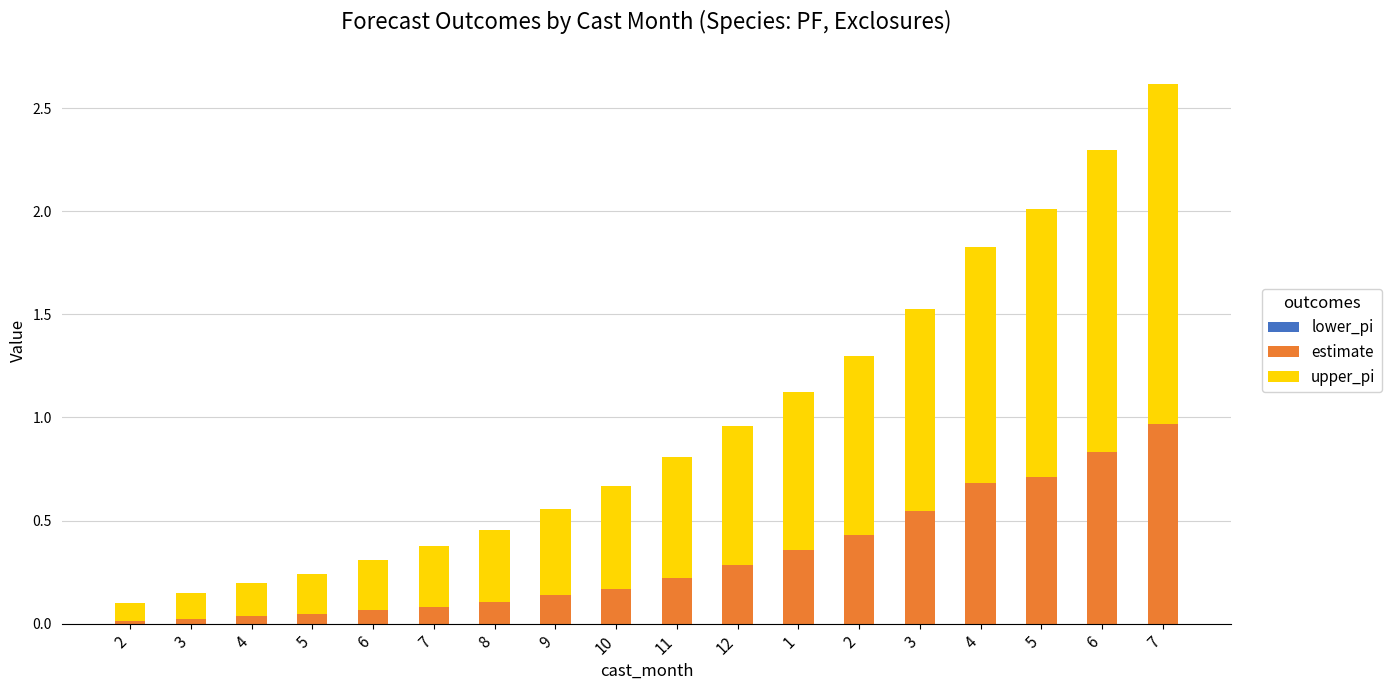

How many series are shown in this chart?

2